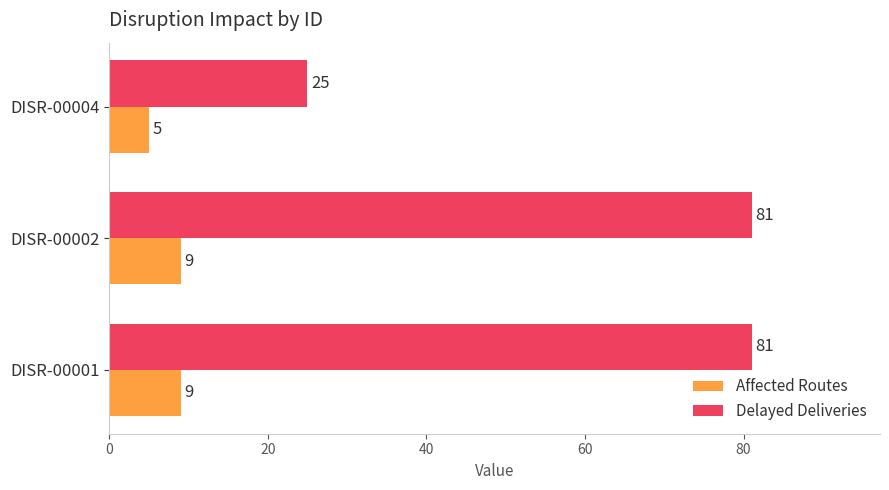

Rank the series by their maximum value, from highest to lowest.

Delayed Deliveries, Affected Routes